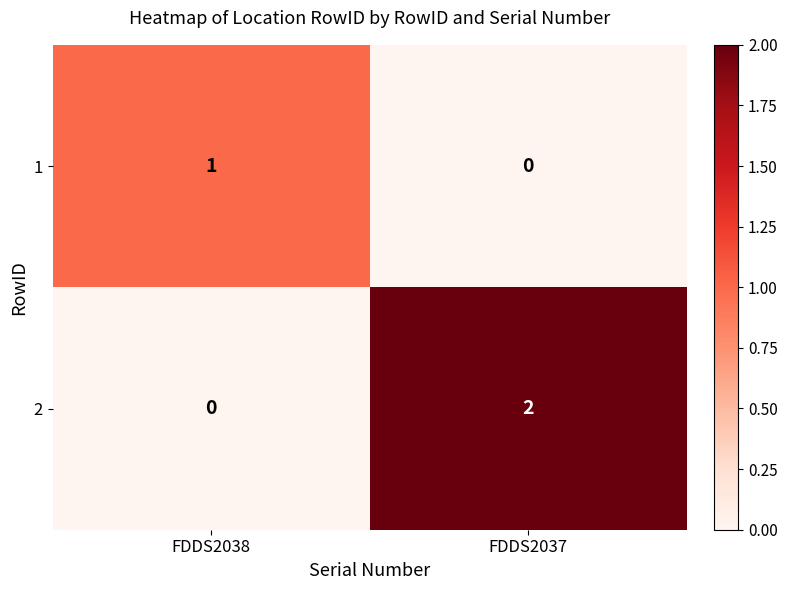

Reading left to right, what are all the values shown in this chart?

1: FDDS2038=1	FDDS2037=0
2: FDDS2038=0	FDDS2037=2